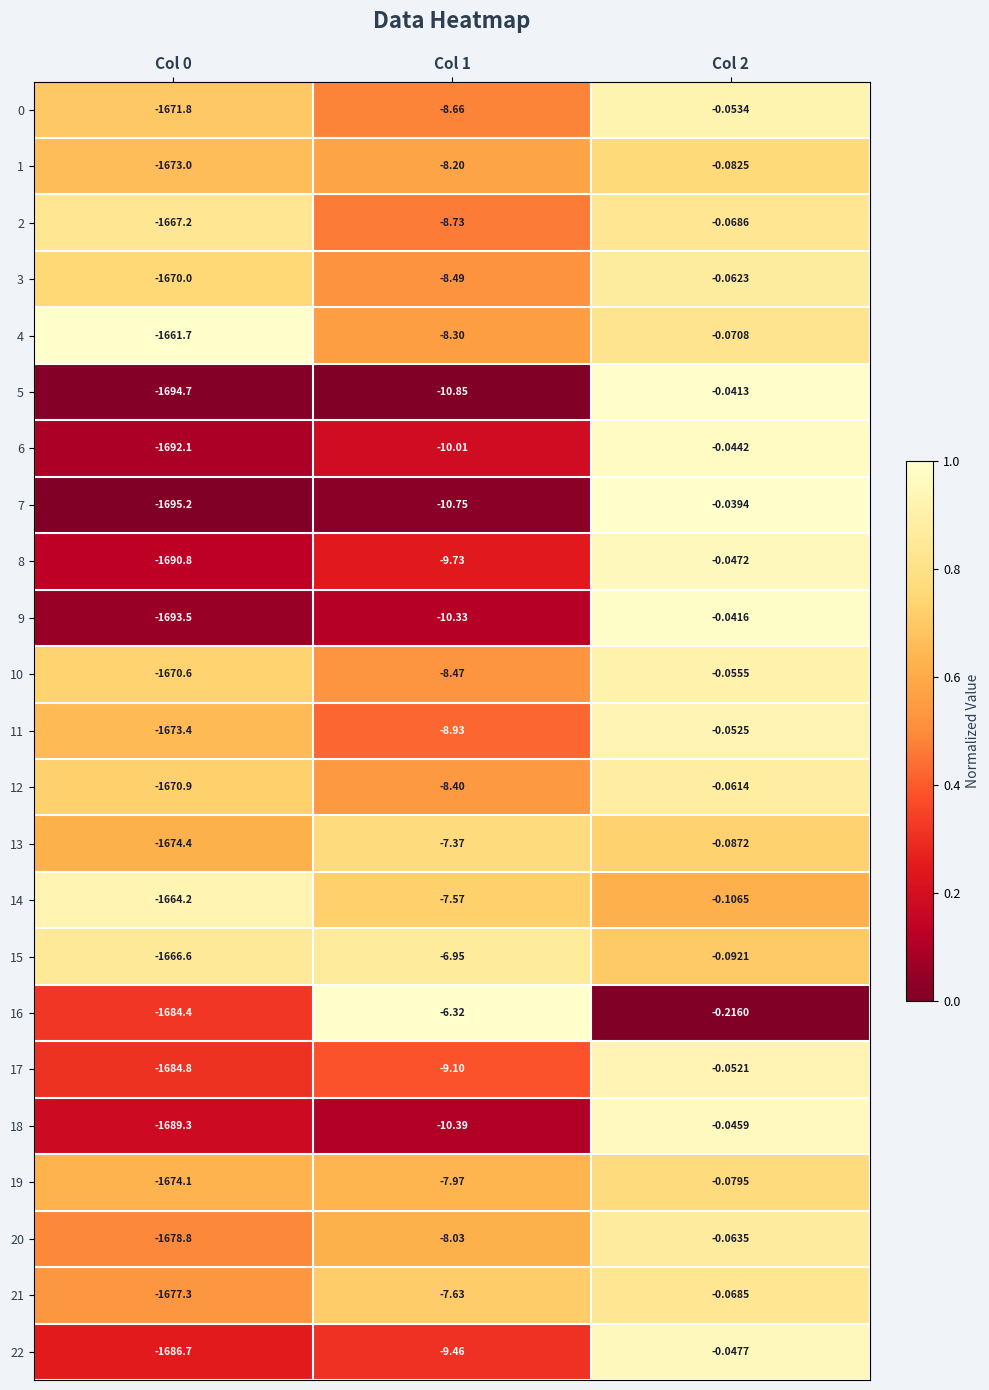

How many categories are shown in the chart?

3